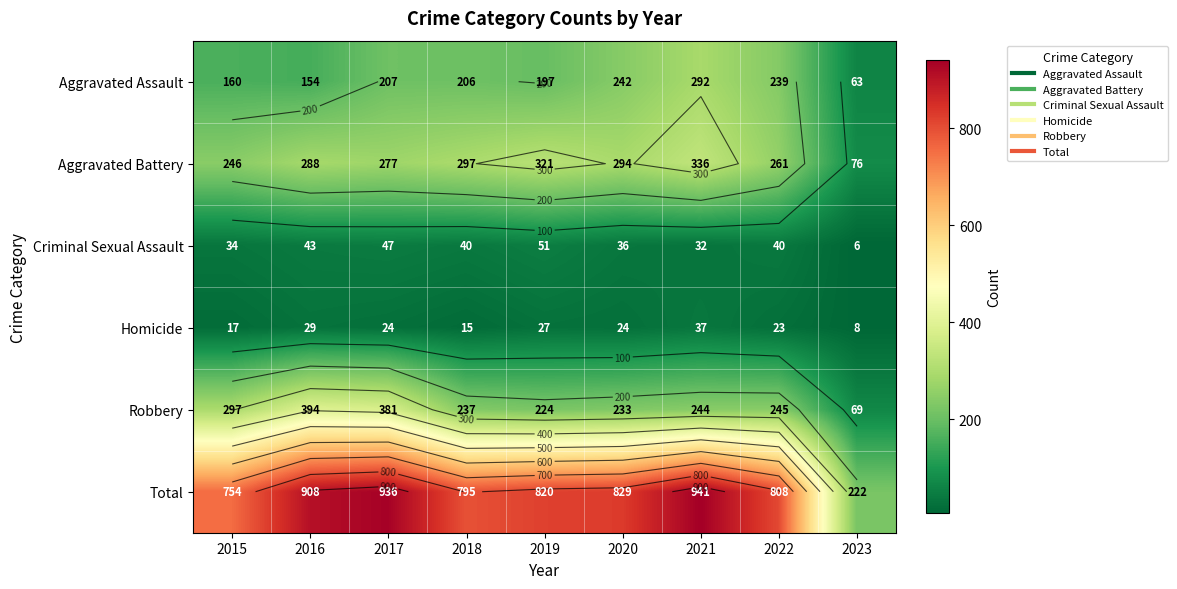

The Homicide series shows 38 at 2017. True or false?

False